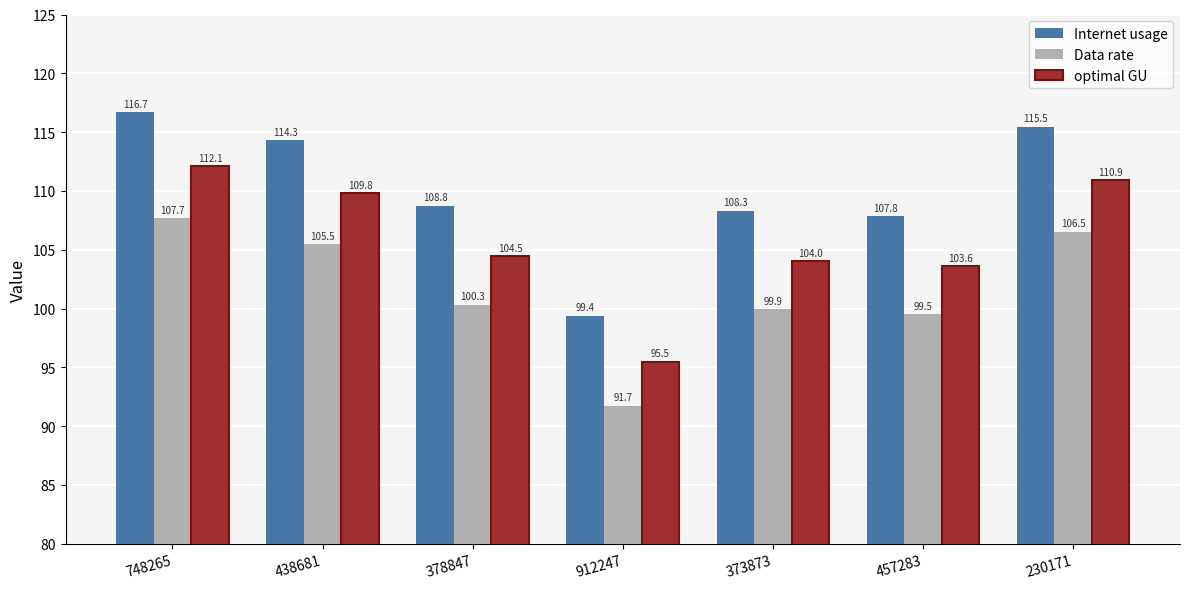

At which category is the sum across all series the highest?

748265